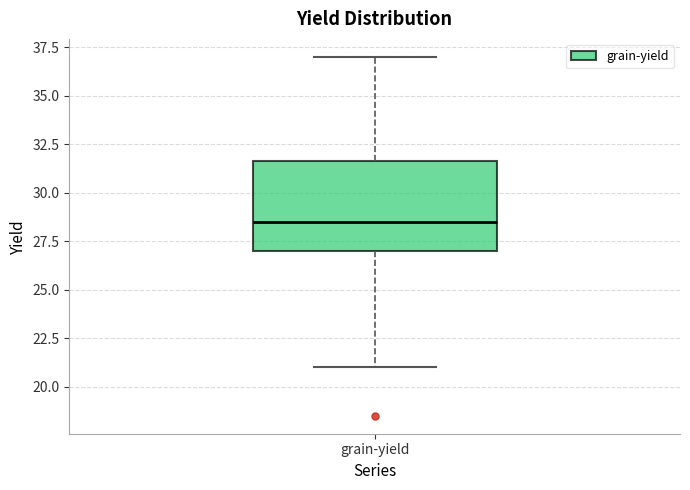

Transcribe this box plot: give where the median line is, the range the box spans, and where the two whiskers end, as read against the y-axis. The values are not printed on the chart, so give them approximately, as read against the axis.

median 28.5, box 27.0 to 31.5, whiskers 21.0 to 37.0